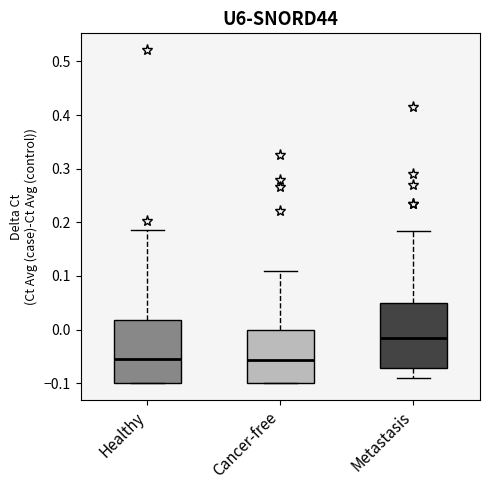

Reading left to right, read every box against the y-axis: the position of its median line, the range the box covers, and the ends of its whiskers. The values are not printed on the chart, so give them approximately, as read against the axis.

Healthy: median -0.05, box -0.10 to 0.02, whiskers -0.10 to 0.18
Cancer-free: median -0.06, box -0.10 to 0.00, whiskers -0.10 to 0.11
Metastasis: median -0.02, box -0.07 to 0.05, whiskers -0.09 to 0.18